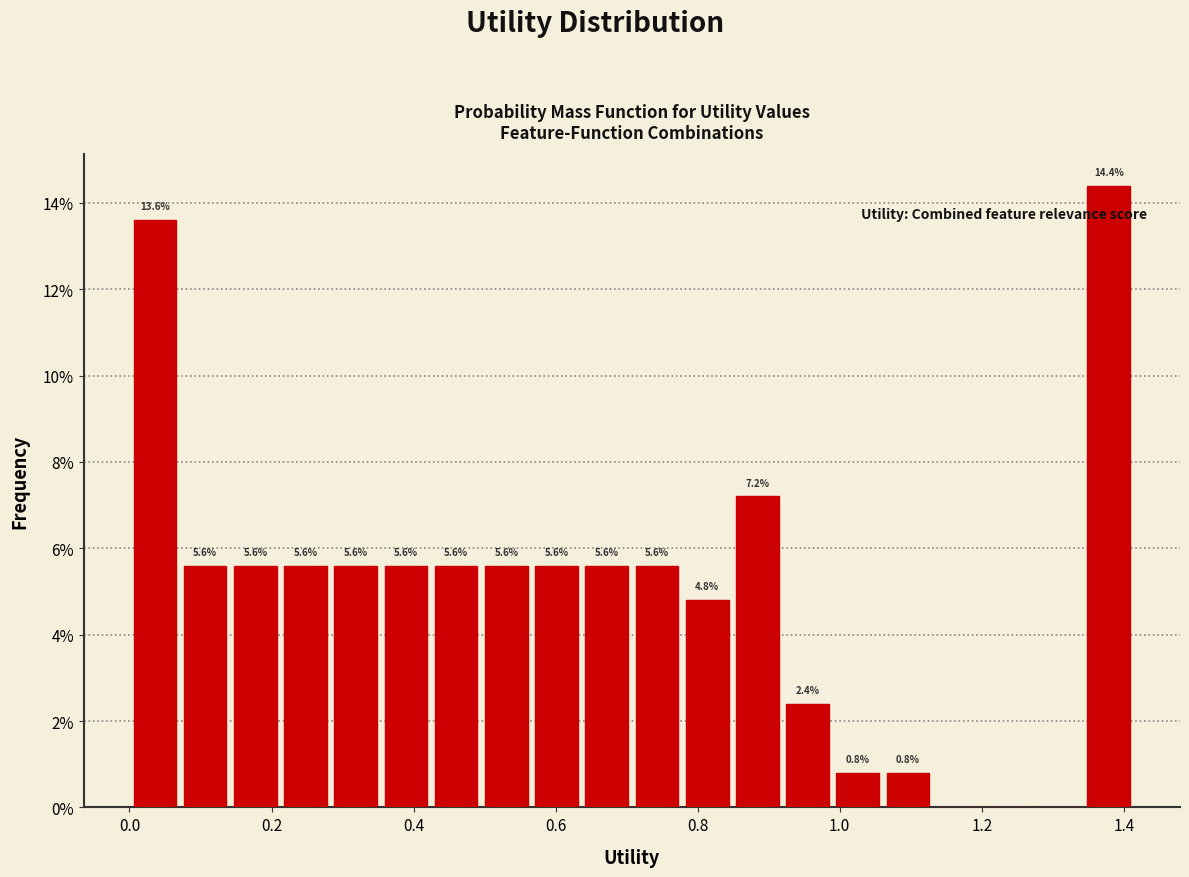

Around what value on the x-axis is the tallest bar? Give the approximate position of its centre, as read against the axis.

1.38